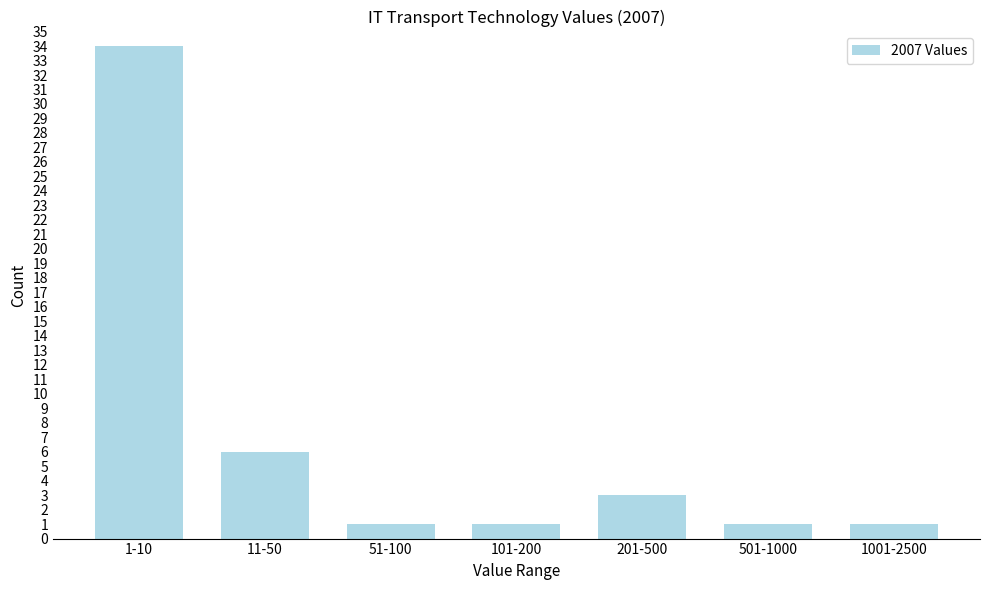

Reading left to right, transcribe all the data shown in this chart.

1-10=34	11-50=6	51-100=1	101-200=1	201-500=3	501-1000=1	1001-2500=1